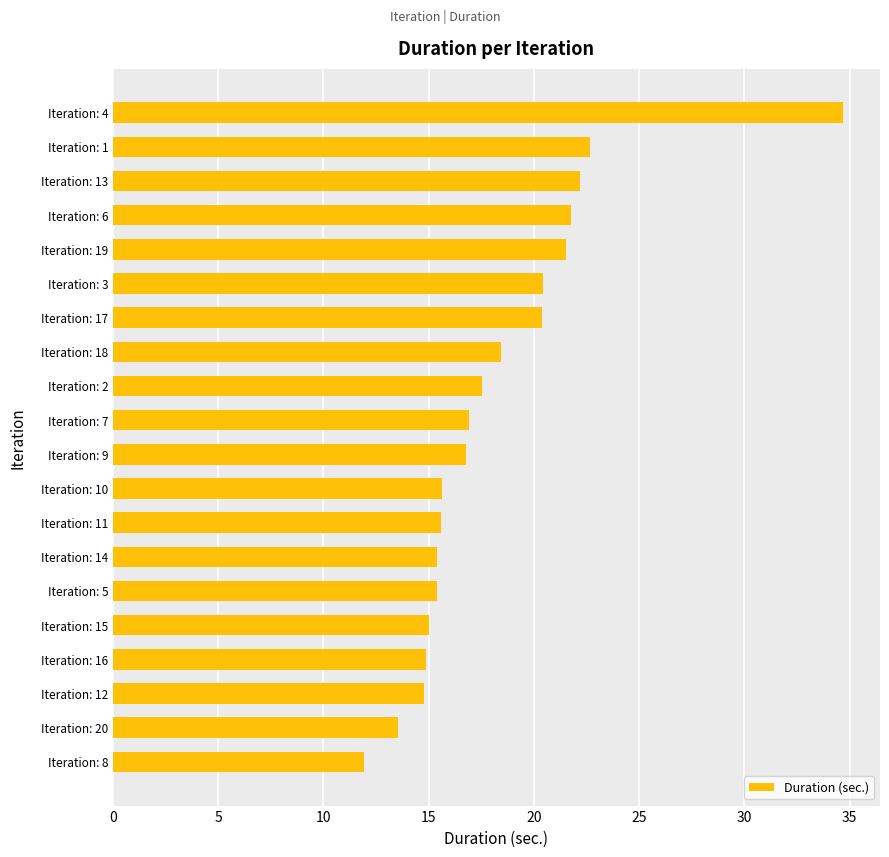

Which label corresponds to the largest value in the chart?

Iteration: 4